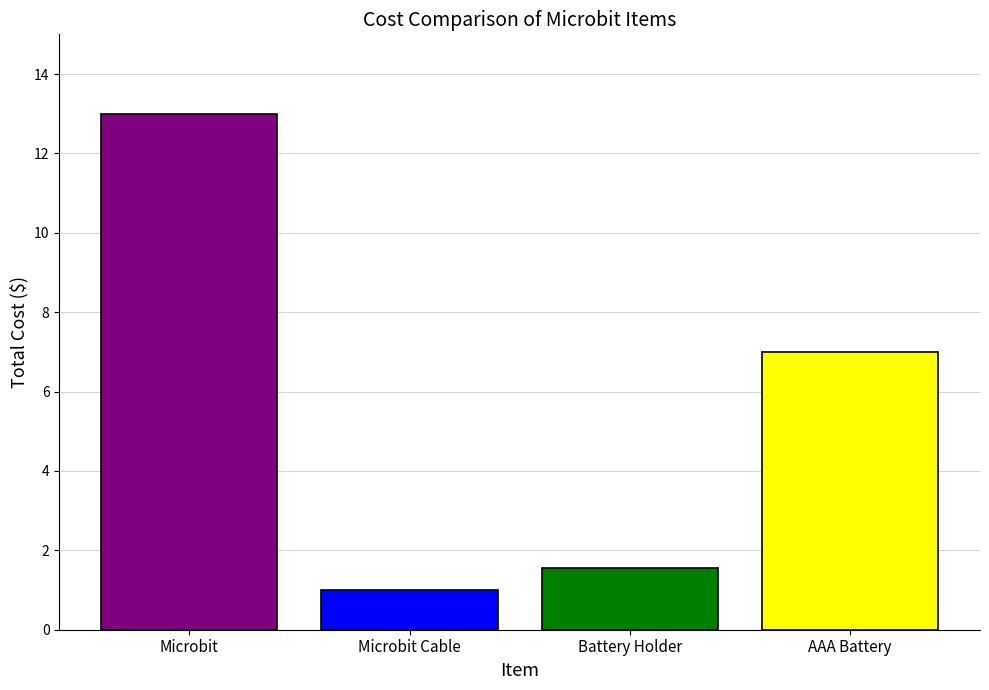

What is the label of the 2nd bar from the left?

Microbit Cable